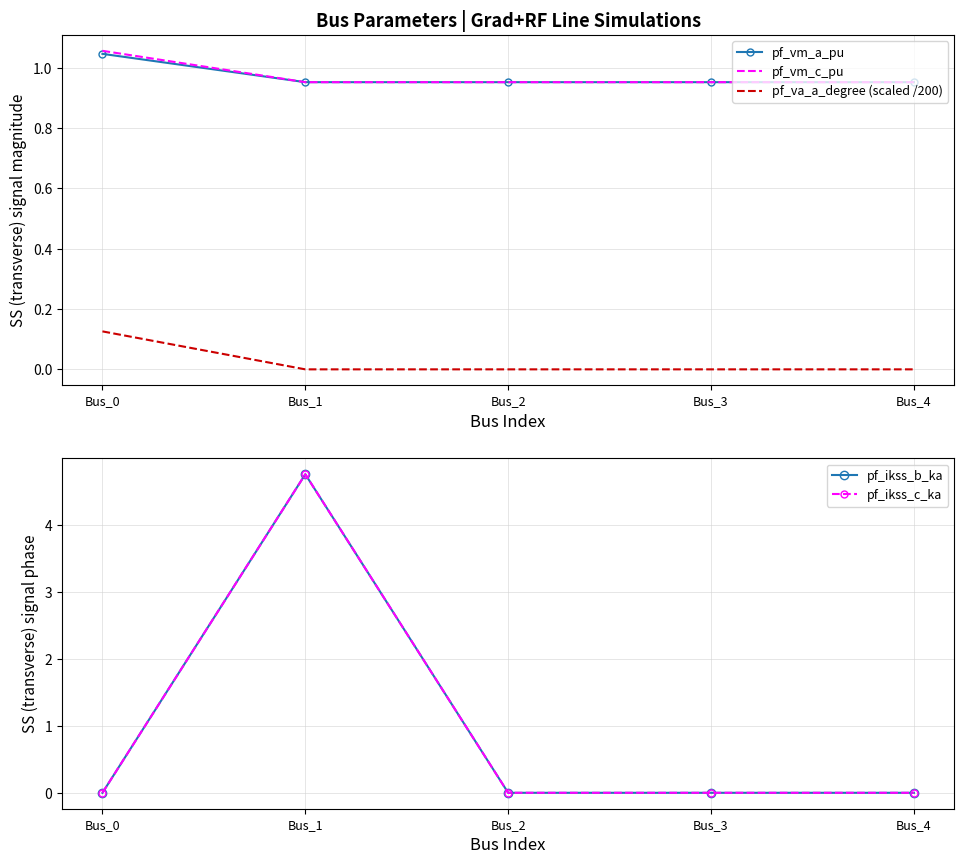

At Bus_0, list the series in order from smallest to largest.

pf_ikss_b_ka, pf_ikss_c_ka, pf_va_a_degree (scaled /200), pf_vm_a_pu, pf_vm_c_pu